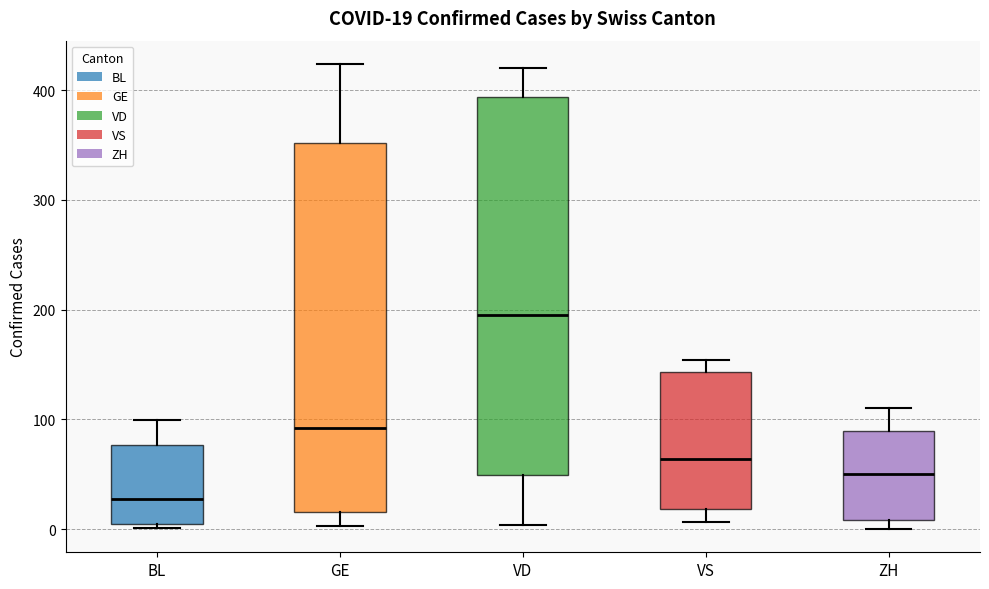

Which box has the lowest median line?

BL